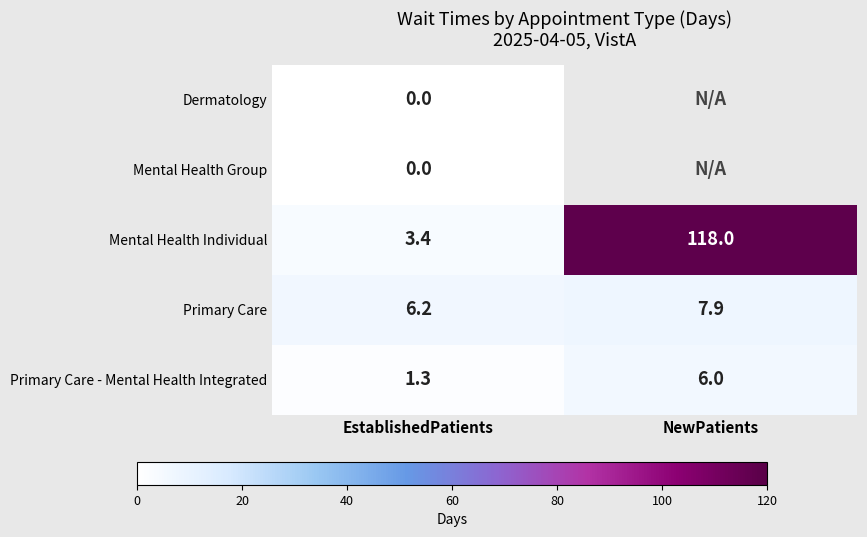

Which category has the lowest value in the Mental Health Individual series?

EstablishedPatients